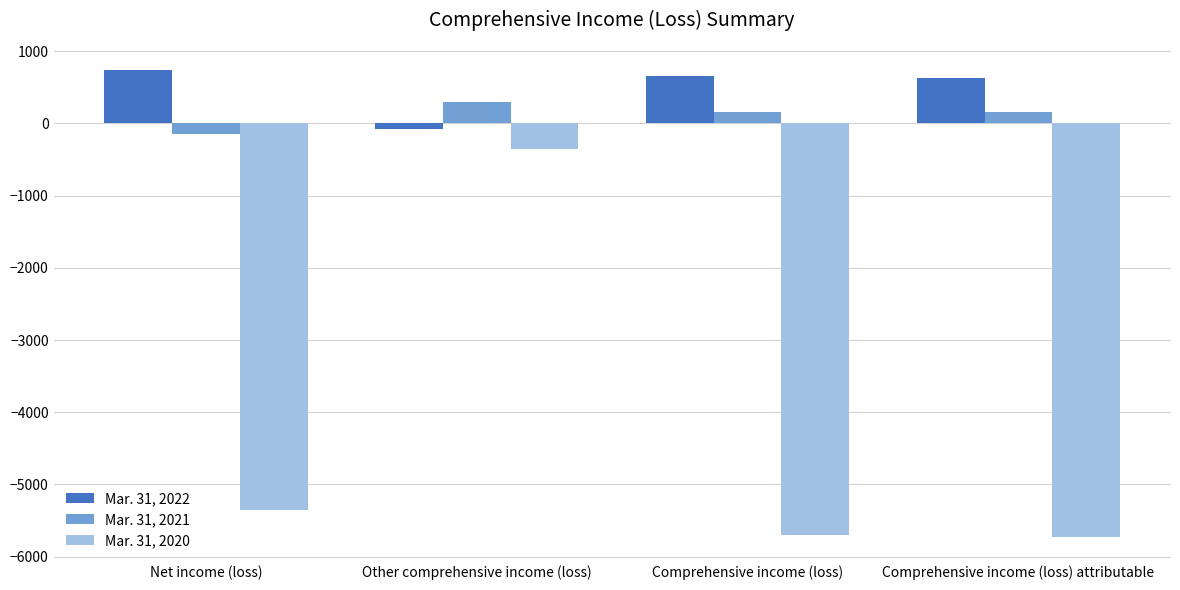

What is the difference between the highest and lowest values at Comprehensive income (loss)?

6370